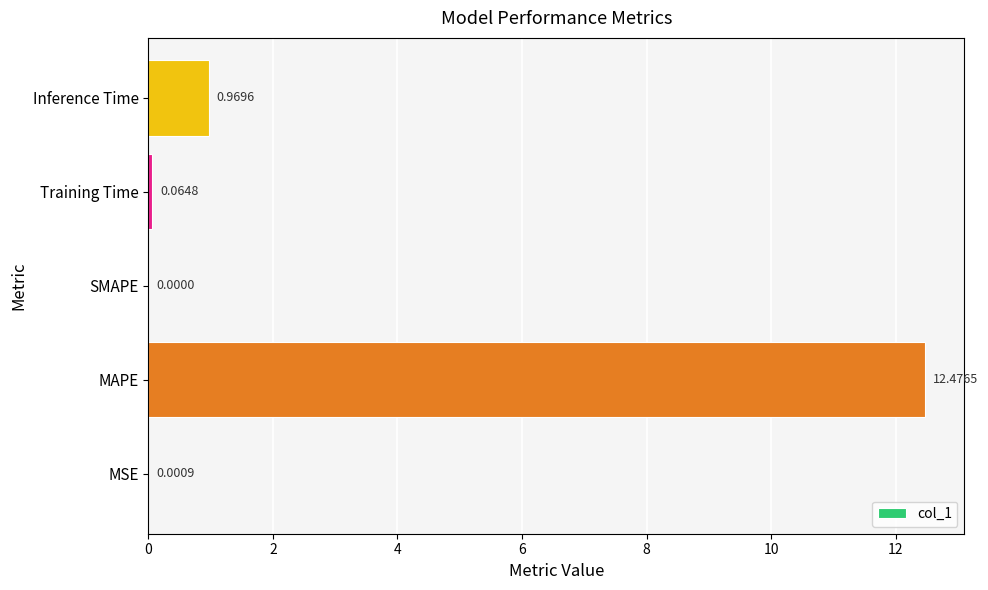

Which label corresponds to the largest value in the chart?

MAPE